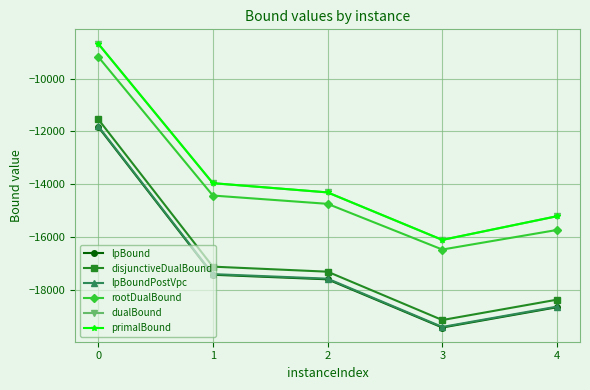

At which label does rootDualBound reach its minimum?

3